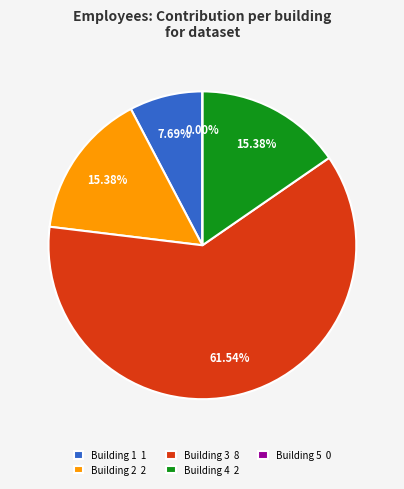

Does any single category account for the majority?

Yes